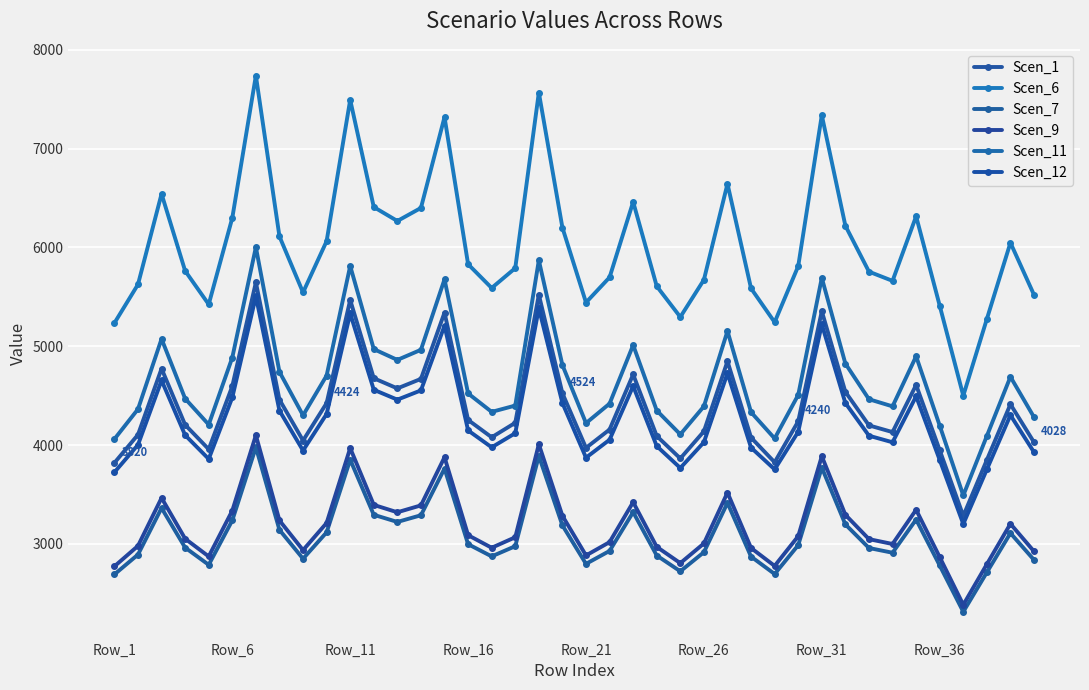

How many lines are shown in the chart?

6